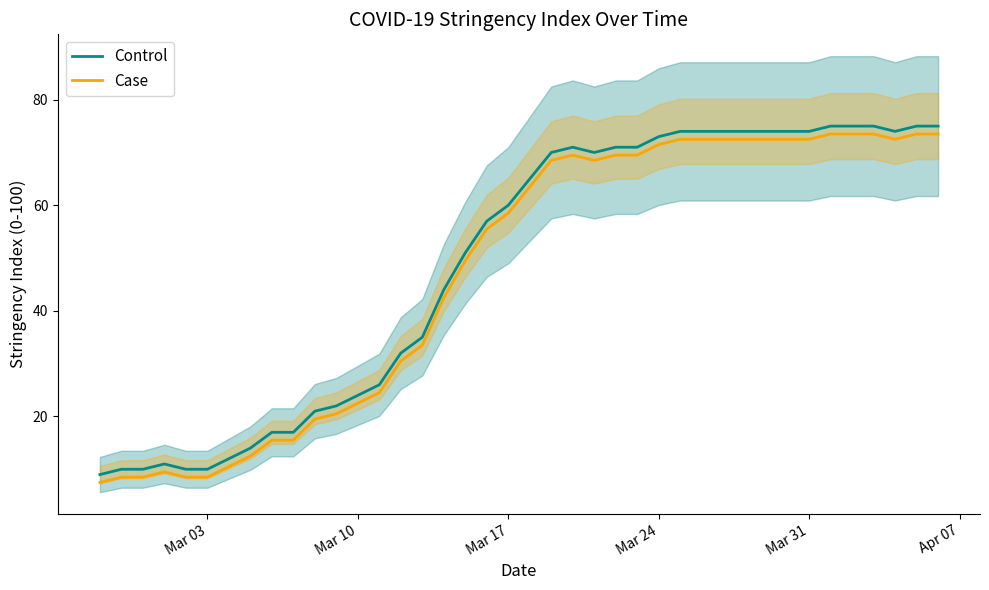

True or false: Case and Control cross at least once.

False